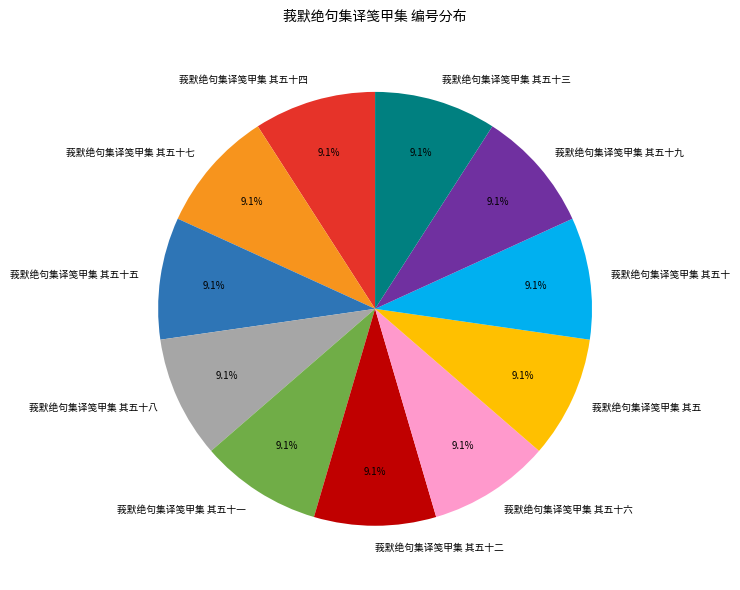

Count the number of slices in the pie.

11